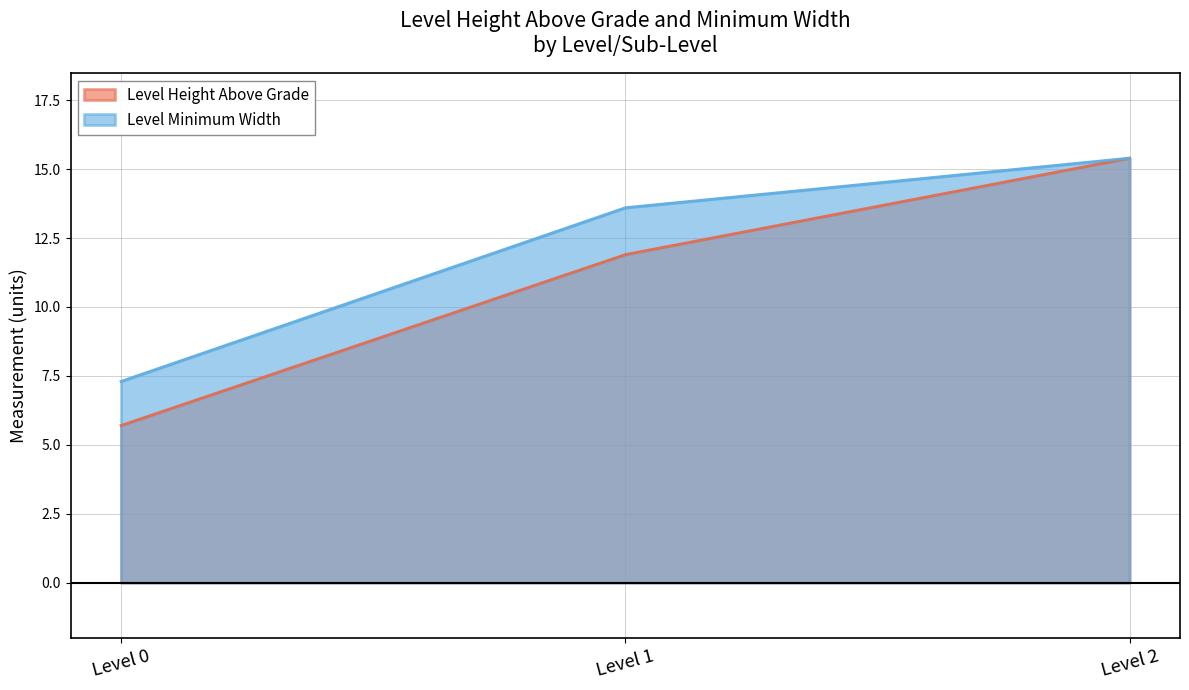

Rank the series by their average value, from highest to lowest.

Level Minimum Width, Level Height Above Grade